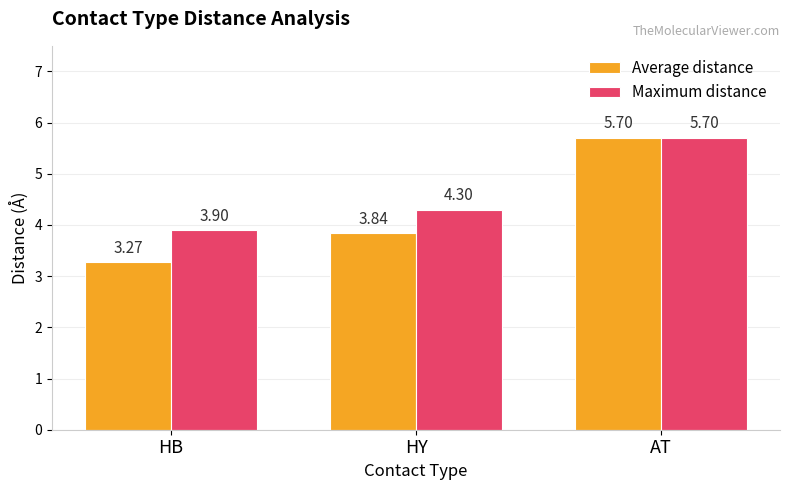

Which series has the widest spread of values?

Average distance